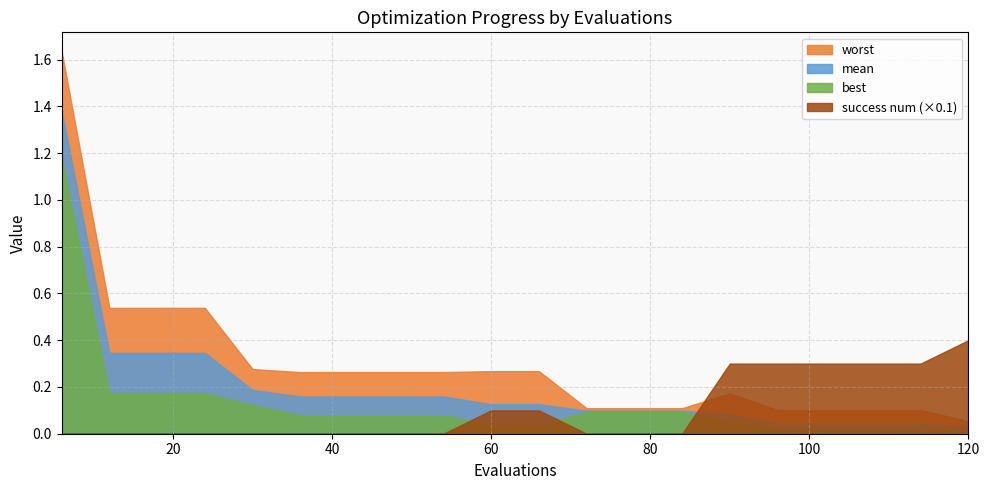

In worst, how many points are higher than both neighbors (excluding endpoints)?

1